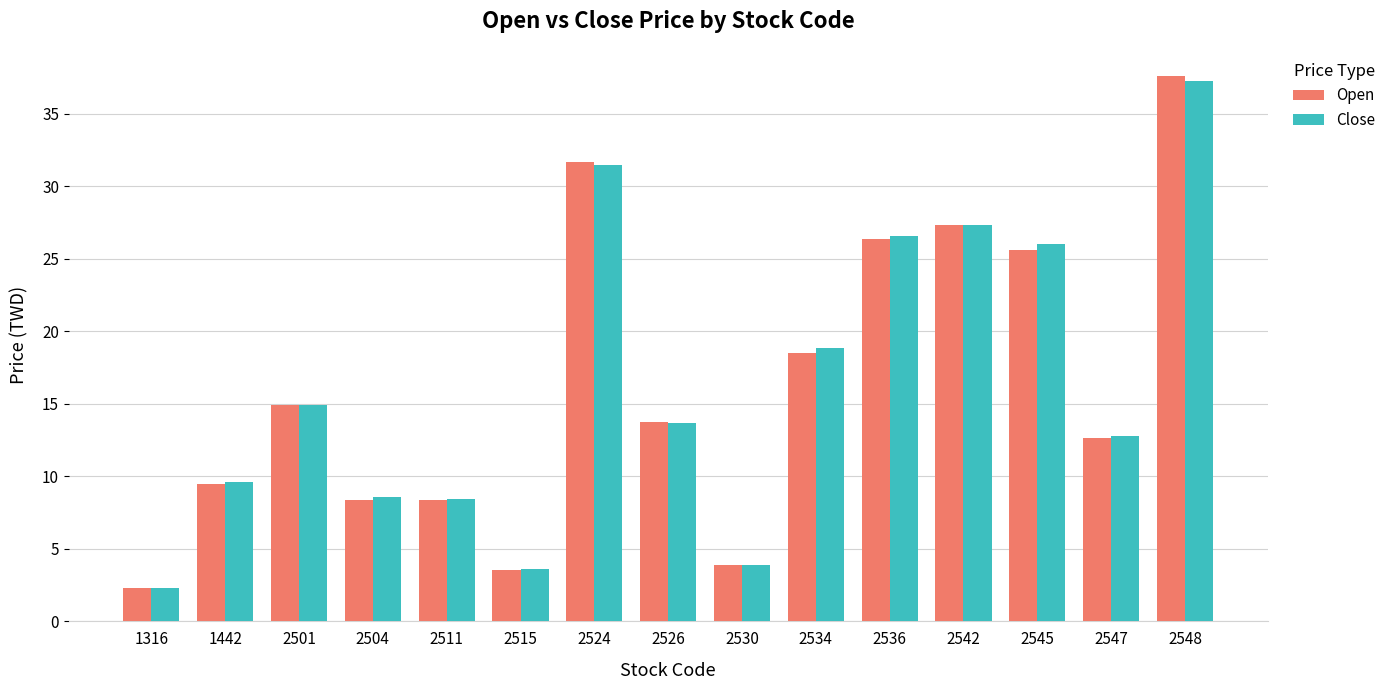

Does the chart contain any negative values?

No